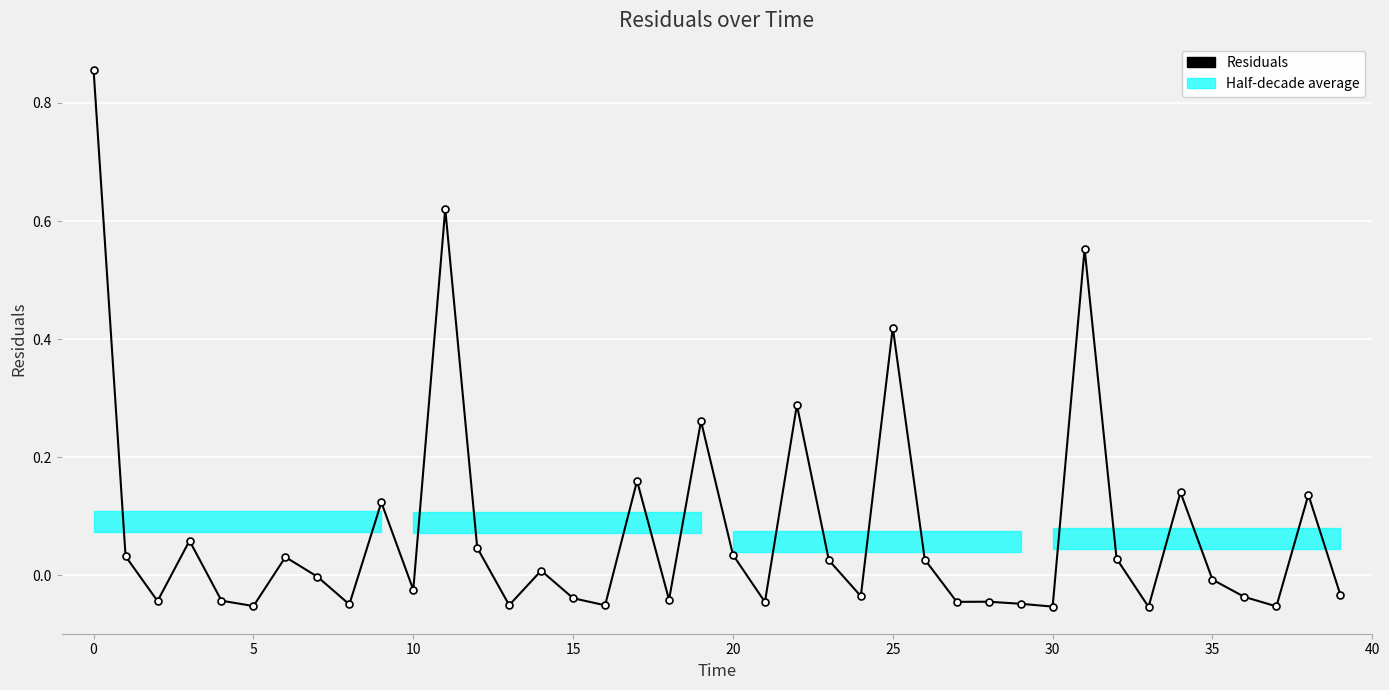

What is the greatest value displayed?

0.9